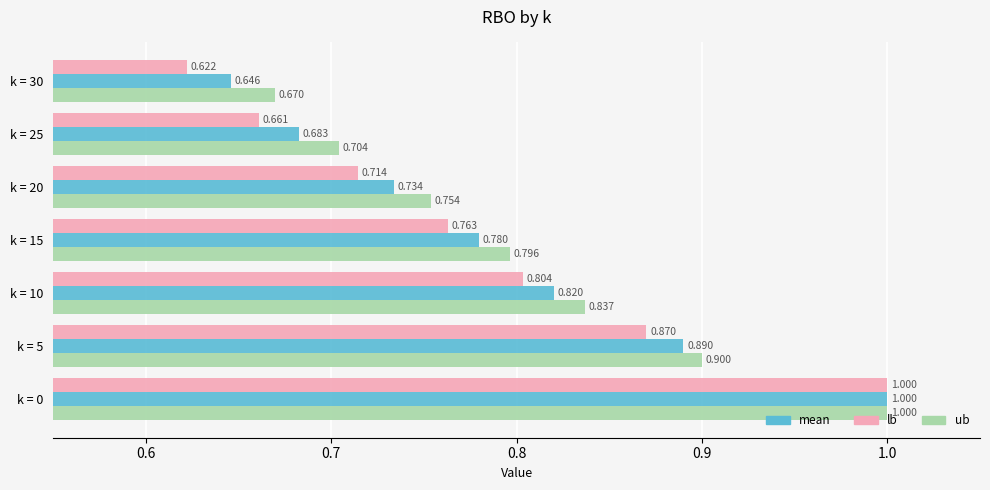

Which series has the widest spread of values?

lb